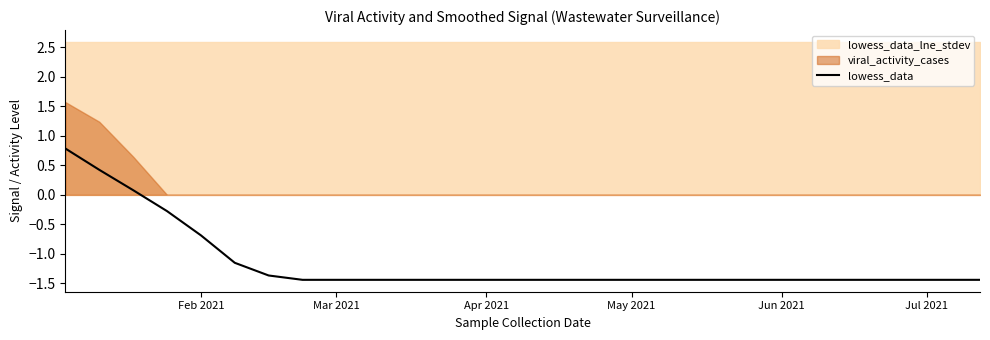

How many lines are shown in the chart?

1